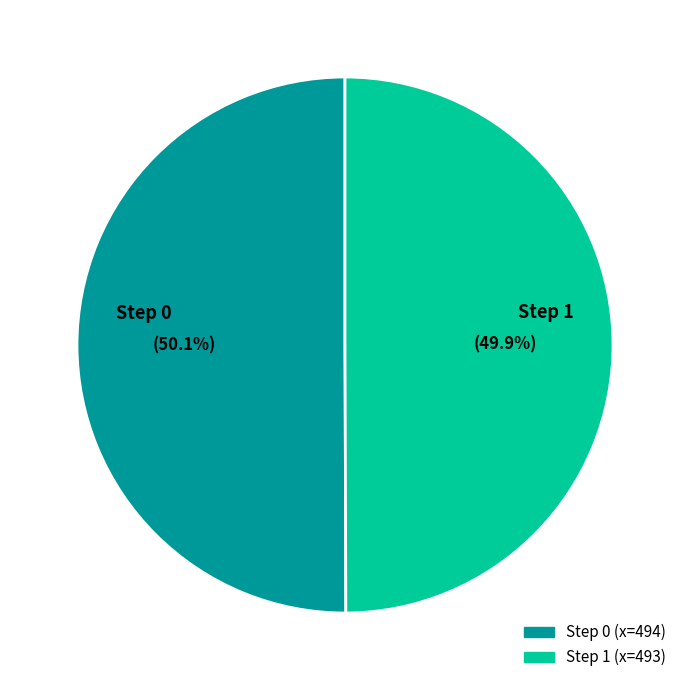

Is there a majority slice in this chart?

Yes